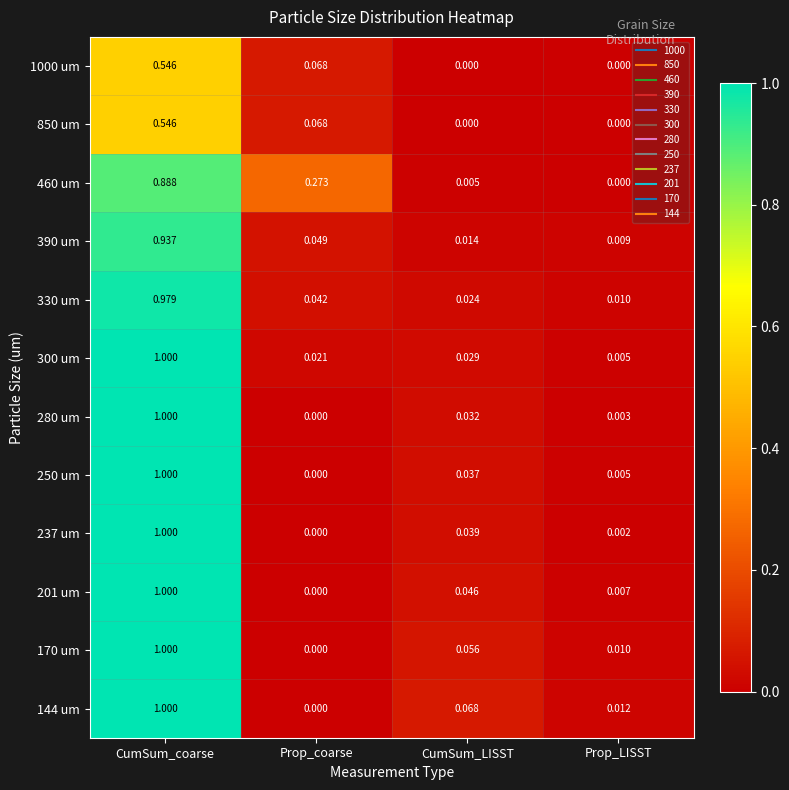

Which label corresponds to the largest value in the chart?

CumSum_coarse